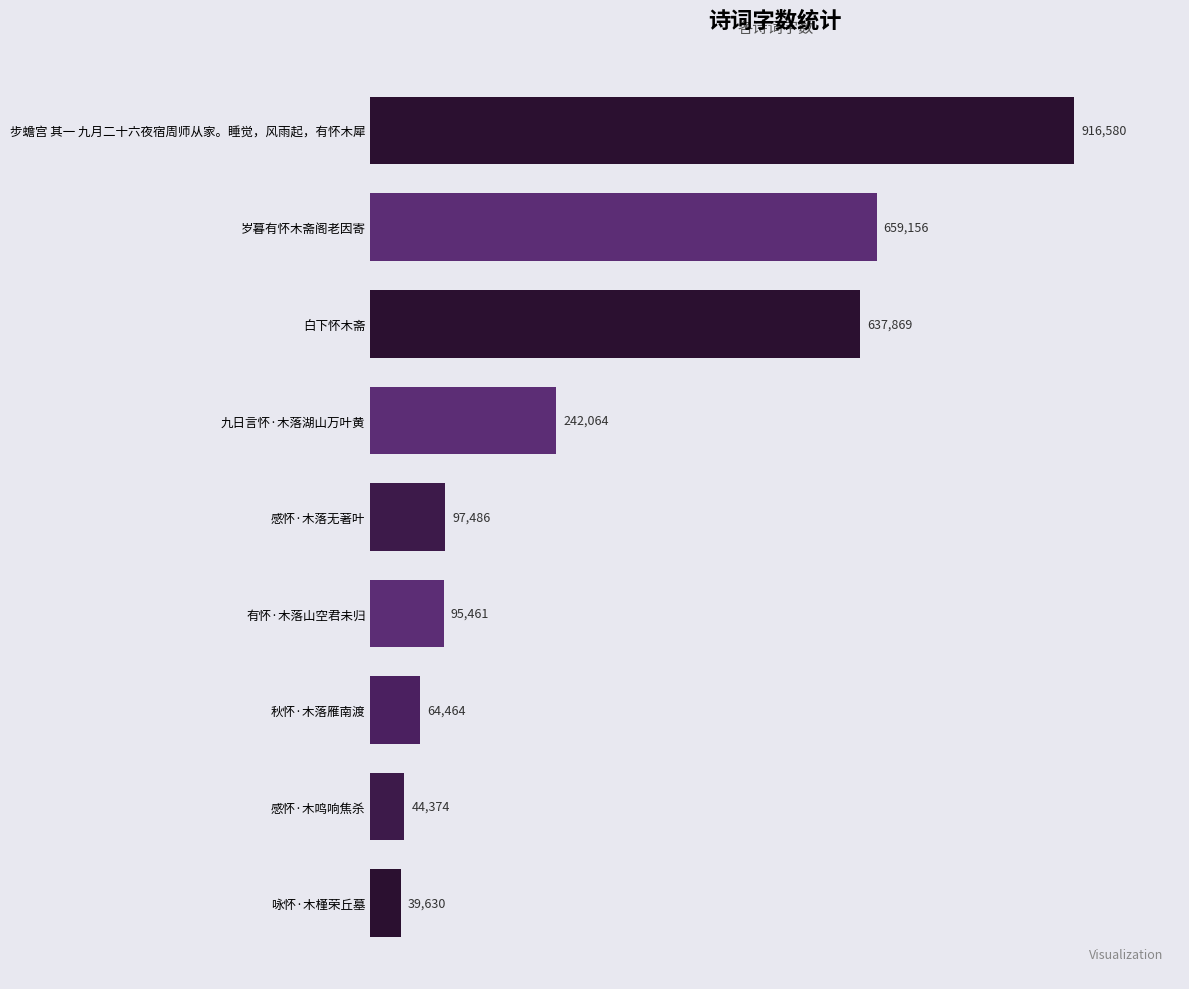

Rank the categories by value from highest to lowest.

步蟾宫 其一 九月二十六夜宿周师从家。睡觉，风雨起，有怀木犀, 岁暮有怀木斋阁老因寄, 白下怀木斋, 九日言怀·木落湖山万叶黄, 感怀·木落无著叶, 有怀·木落山空君未归, 秋怀·木落雁南渡, 感怀·木鸣响焦杀, 咏怀·木槿荣丘墓